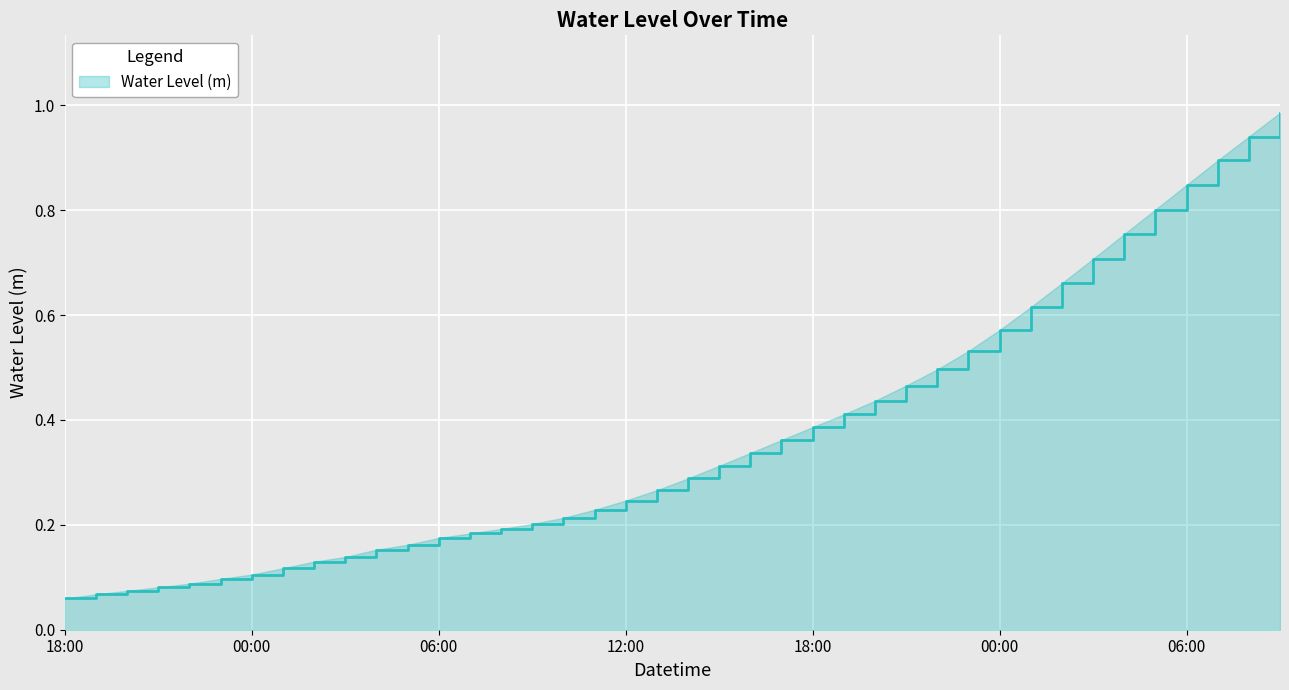

Rank the categories by value from highest to lowest.

2023-08-19 09:00, 2023-08-19 08:00, 2023-08-19 07:00, 2023-08-19 06:00, 2023-08-19 05:00, 2023-08-19 04:00, 2023-08-19 03:00, 2023-08-19 02:00, 2023-08-19 01:00, 2023-08-19 00:00, 2023-08-18 23:00, 2023-08-18 22:00, 2023-08-18 21:00, 2023-08-18 20:00, 2023-08-18 19:00, 2023-08-18 18:00, 2023-08-18 17:00, 2023-08-18 16:00, 2023-08-18 15:00, 2023-08-18 14:00, 2023-08-18 13:00, 2023-08-18 12:00, 2023-08-18 11:00, 2023-08-18 10:00, 2023-08-18 09:00, 2023-08-18 08:00, 2023-08-18 07:00, 2023-08-18 06:00, 2023-08-18 05:00, 2023-08-18 04:00, 2023-08-18 03:00, 2023-08-18 02:00, 2023-08-18 01:00, 2023-08-18 00:00, 2023-08-17 23:00, 2023-08-17 22:00, 2023-08-17 21:00, 2023-08-17 20:00, 2023-08-17 19:00, 2023-08-17 18:00